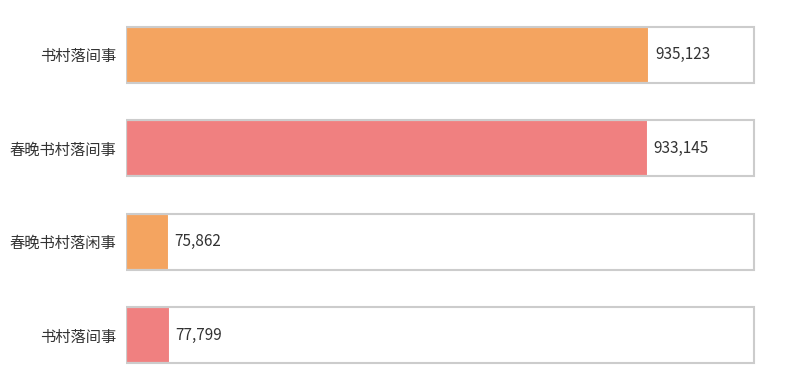

How many categories are shown in the chart?

4